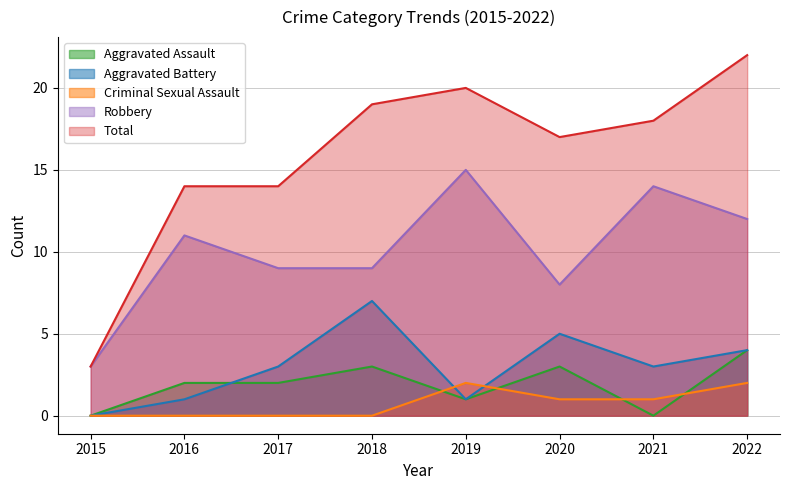

What is the difference between the Criminal Sexual Assault values at 2020 and 2022?

1